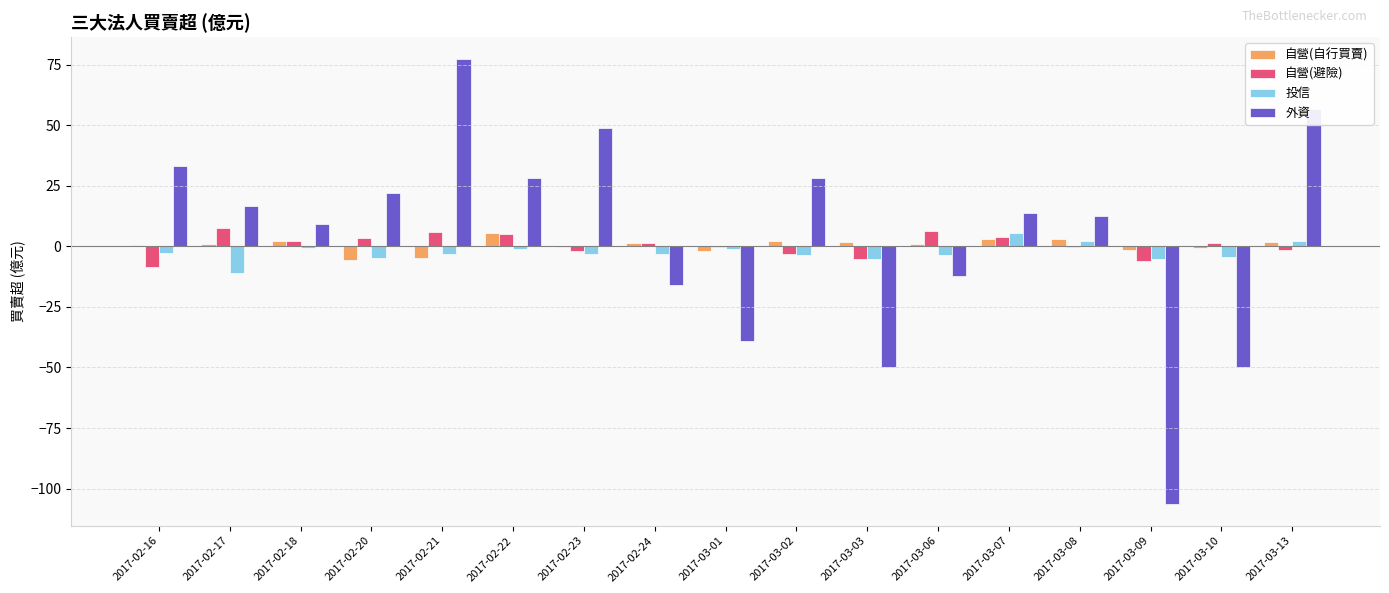

Which label corresponds to the largest value in the chart?

2017-02-21